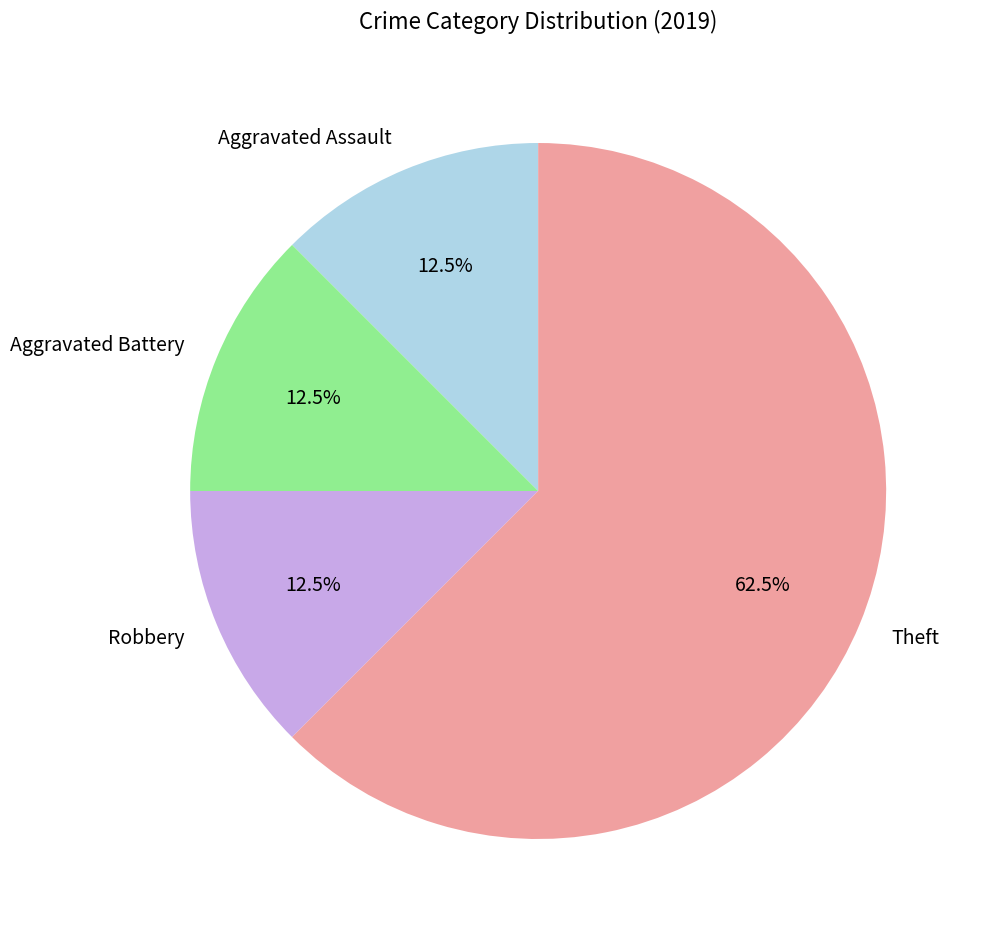

What is the ratio of the value at Robbery to the value at Aggravated Battery?

1.0